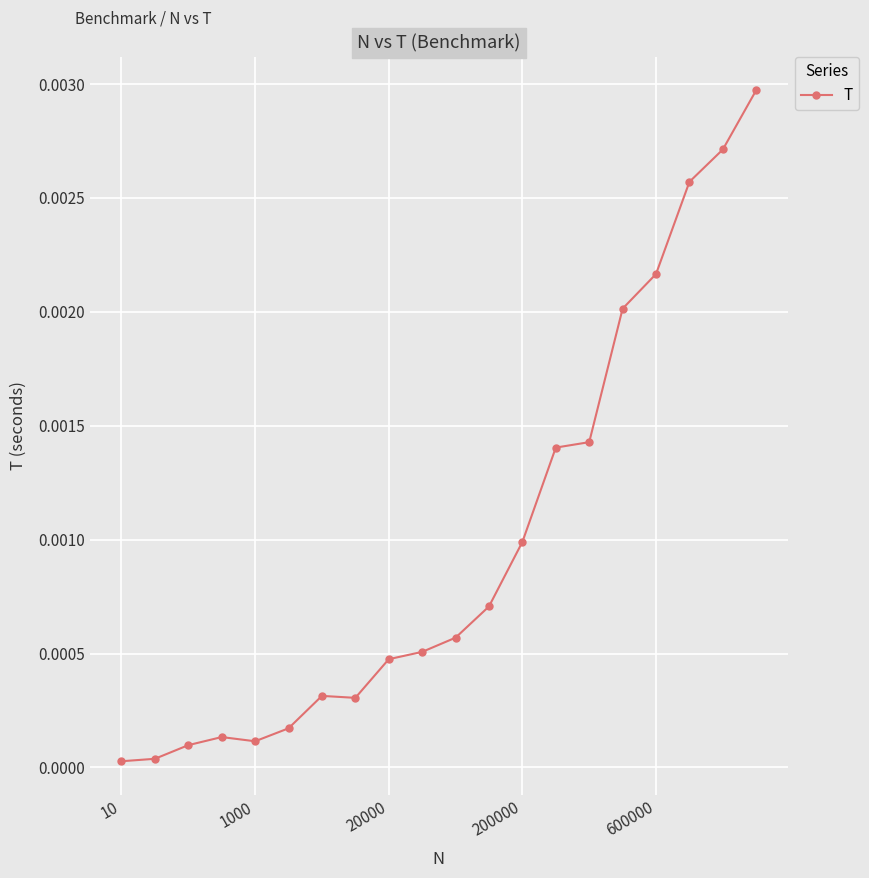

How many data points does each series have?

20